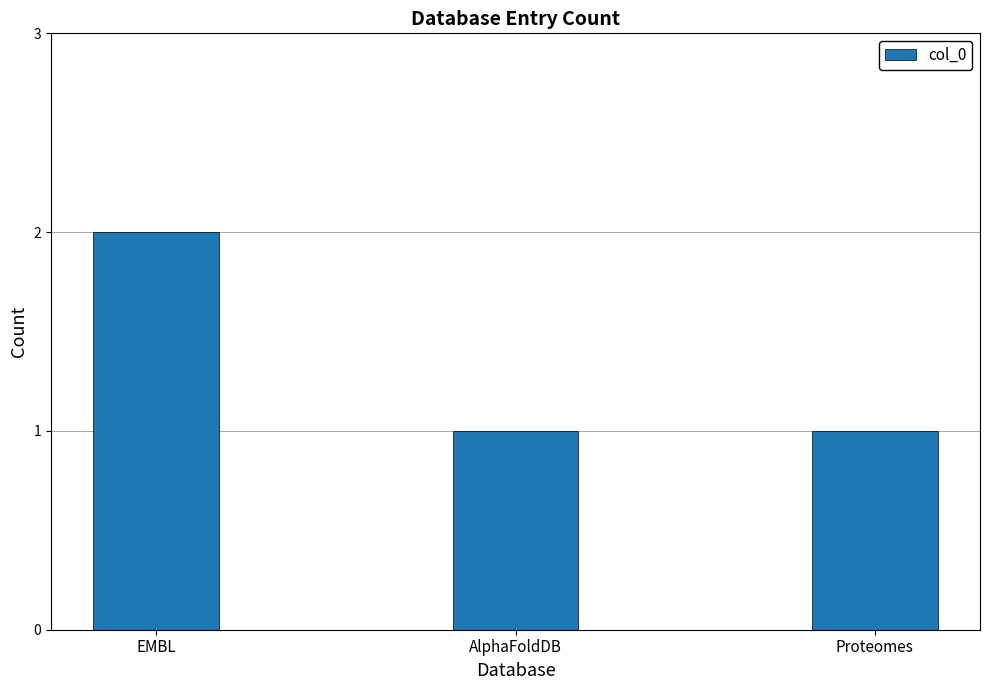

Is it true that the value at AlphaFoldDB is 1?

True